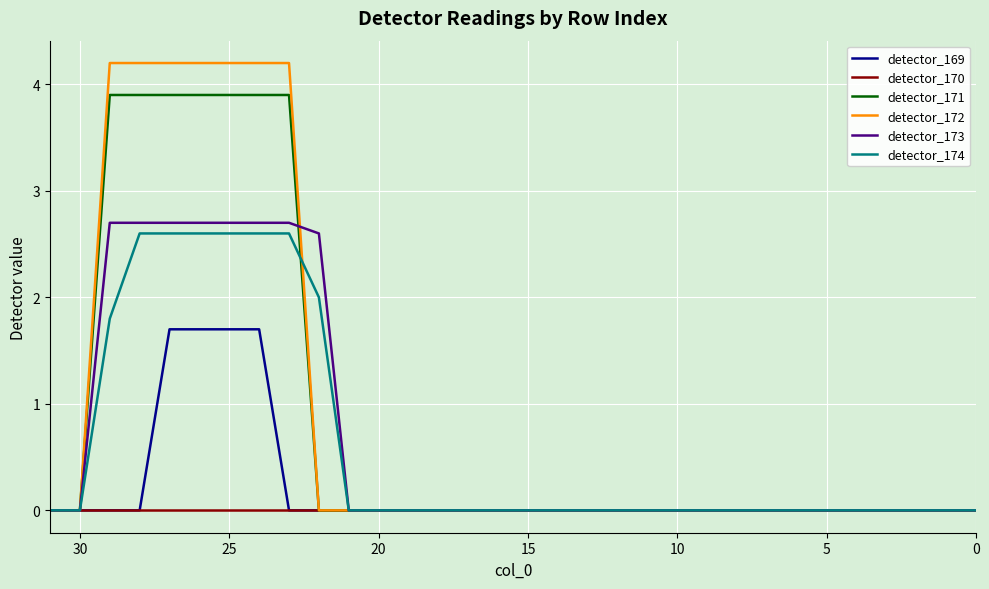

What are all the series names shown in the legend?

detector_169, detector_170, detector_171, detector_172, detector_173, detector_174